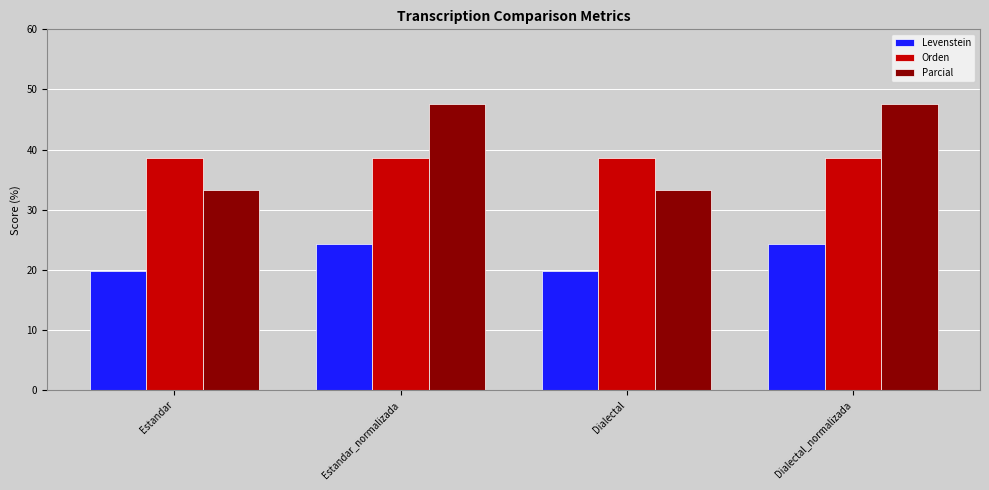

What position from the left is Estandar?

1